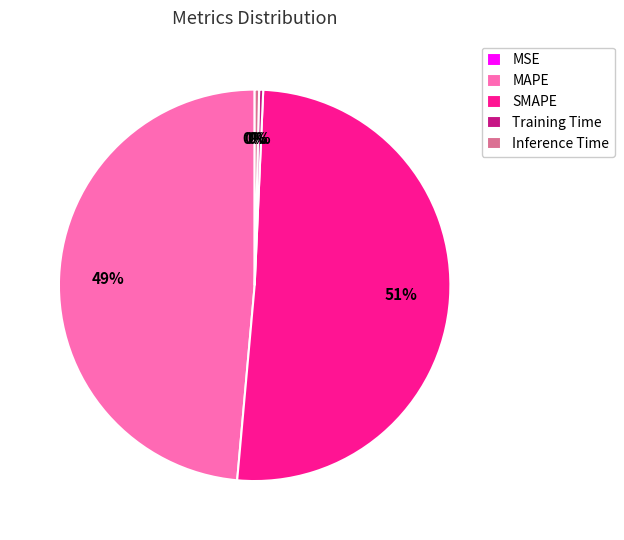

Do MAPE and SMAPE together represent more than half of the pie?

Yes